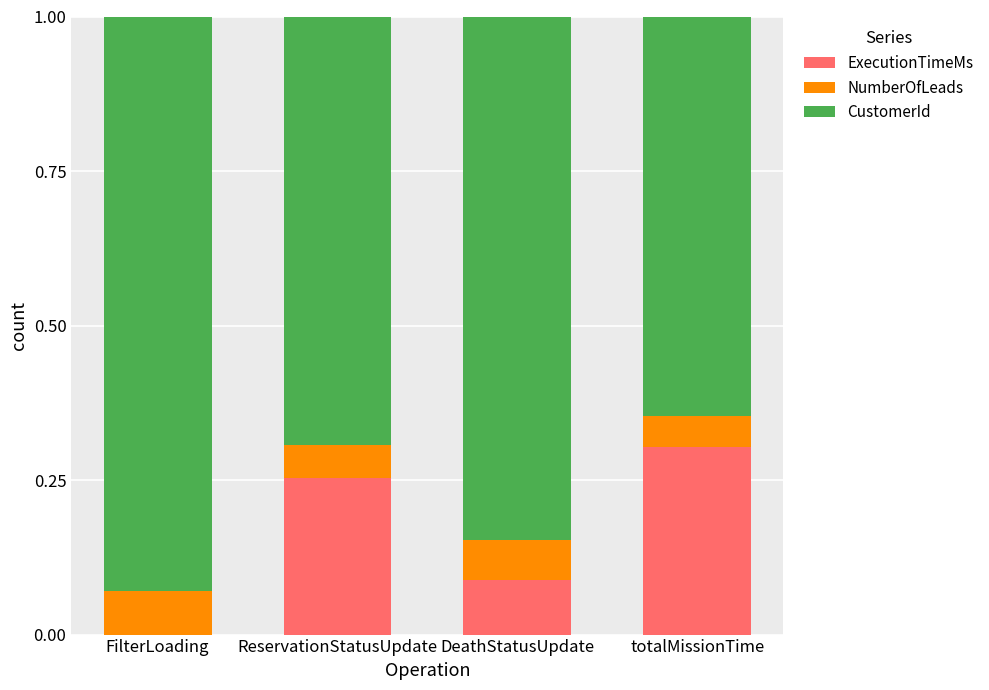

The value of ExecutionTimeMs at FilterLoading is -0.2. True or false?

False